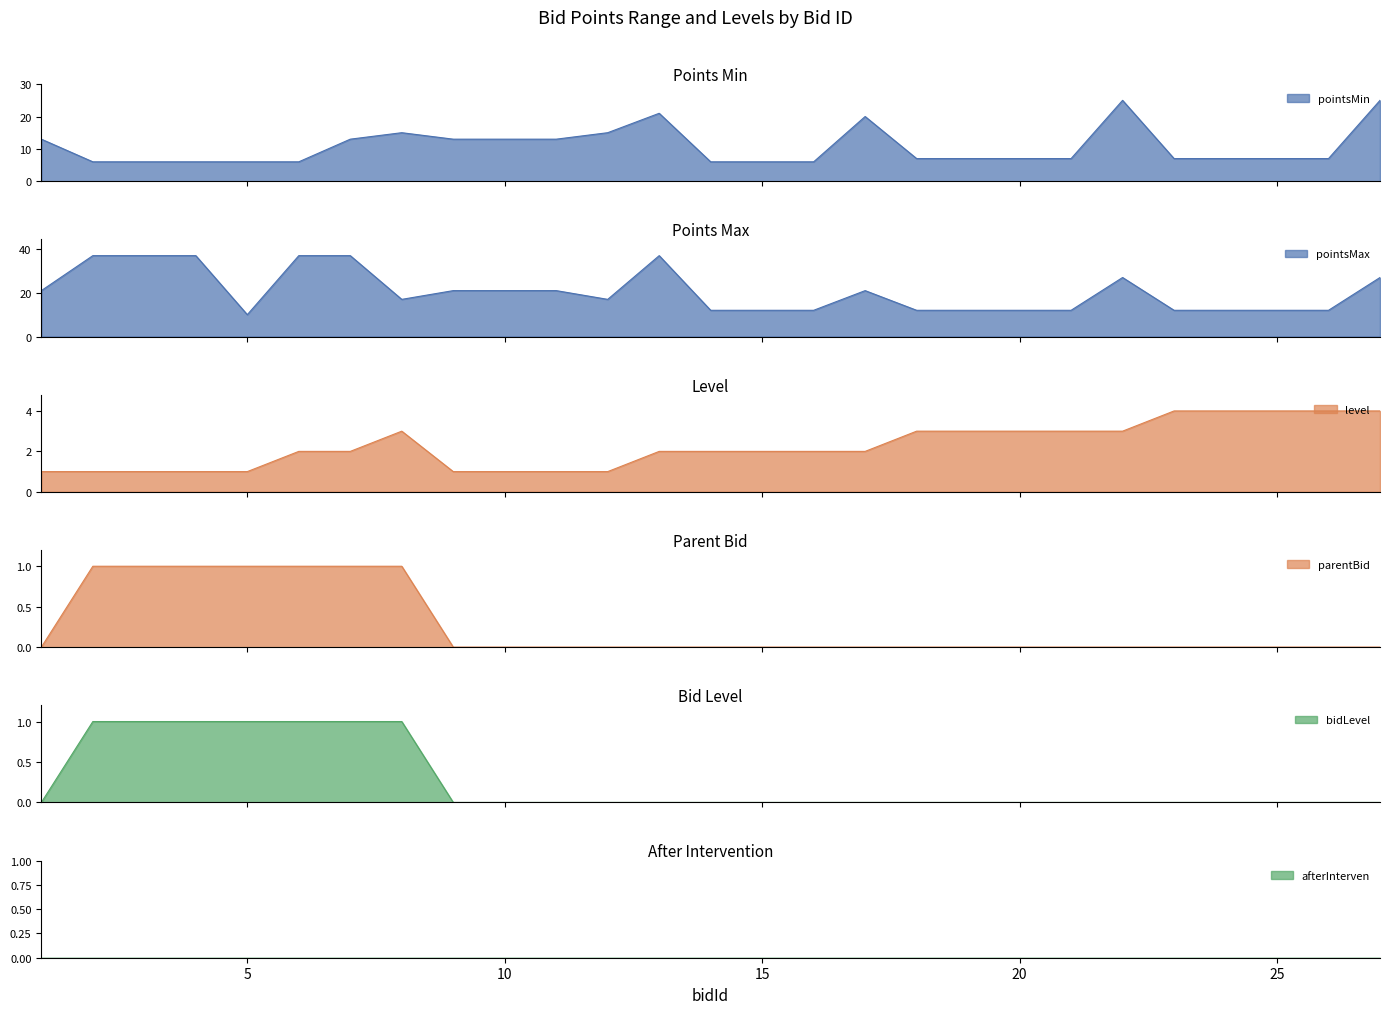

At which category does the chart reach its minimum across all series?

1